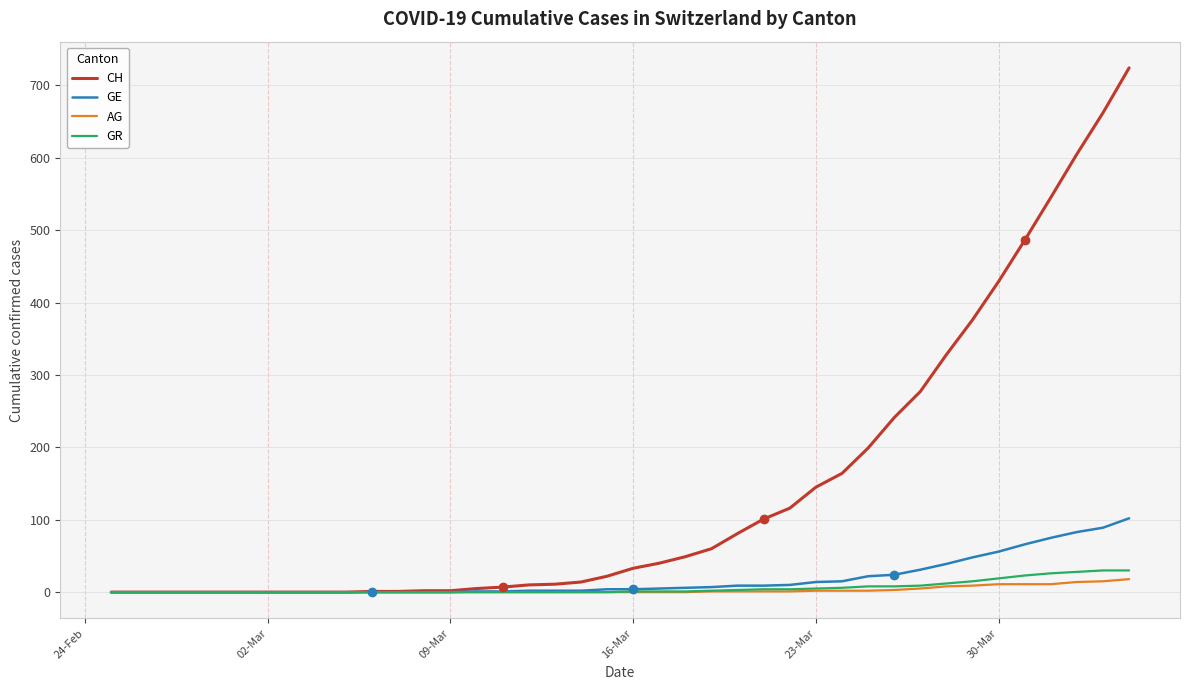

Which series has the largest total across all categories?

CH